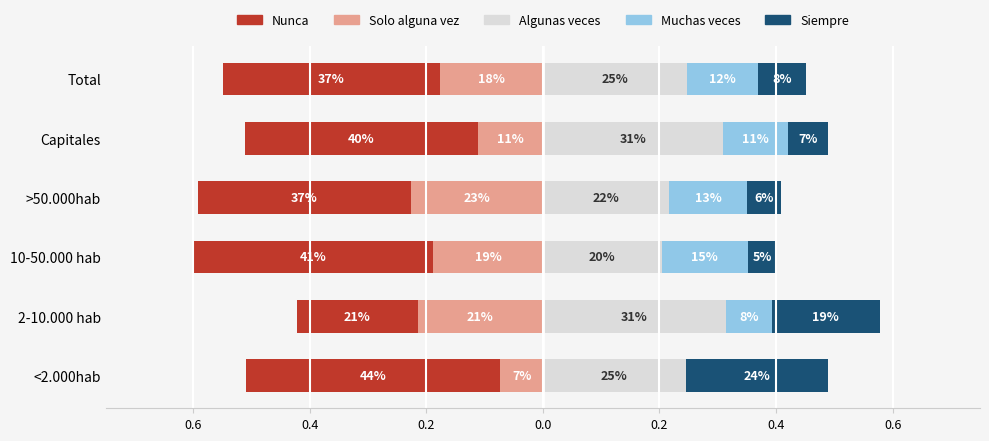

What is the difference between the highest and lowest values at 2-10.000 hab?

0.5